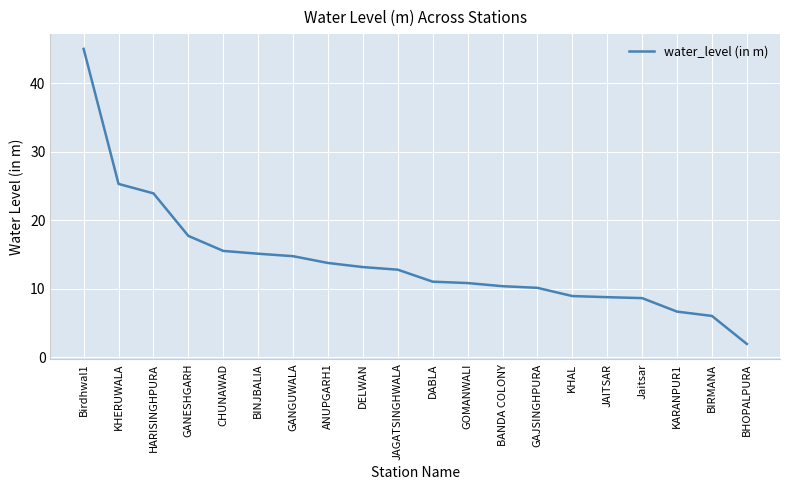

What is the greatest value displayed?

45.0